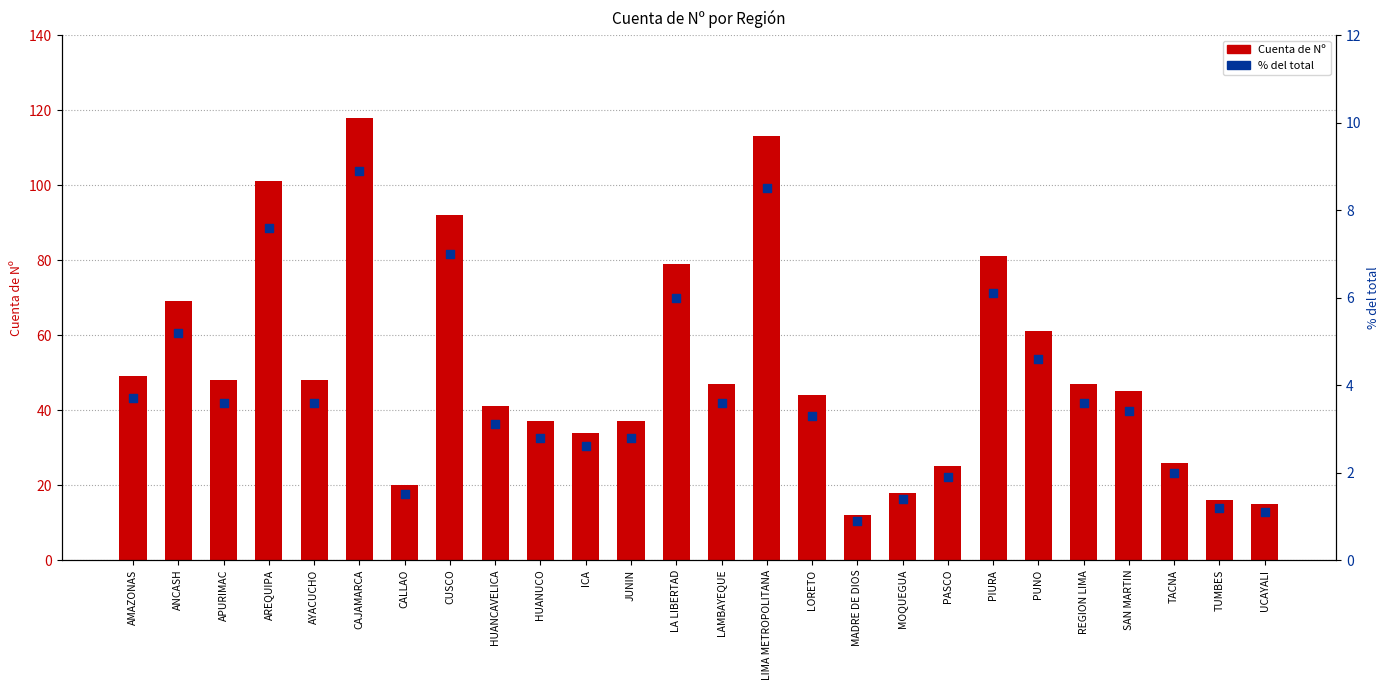

Which series has the largest Y range (max minus min)?

Cuenta de Nº